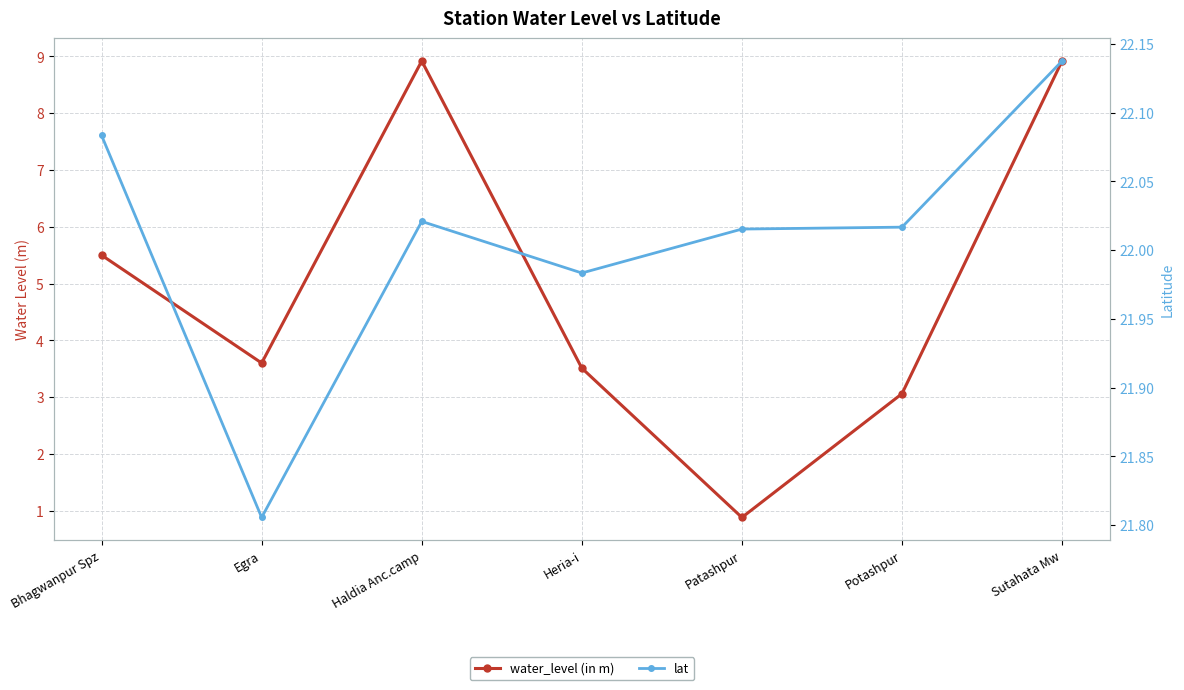

What is the total value across all series at Heria-i?

25.5